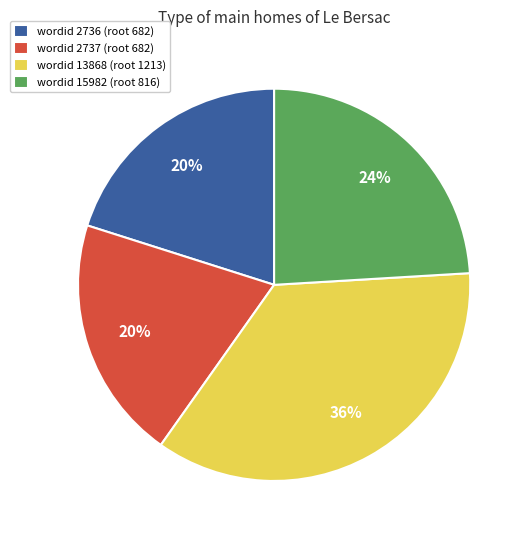

Which slice is the largest?

wordid 13868 (root 1213)